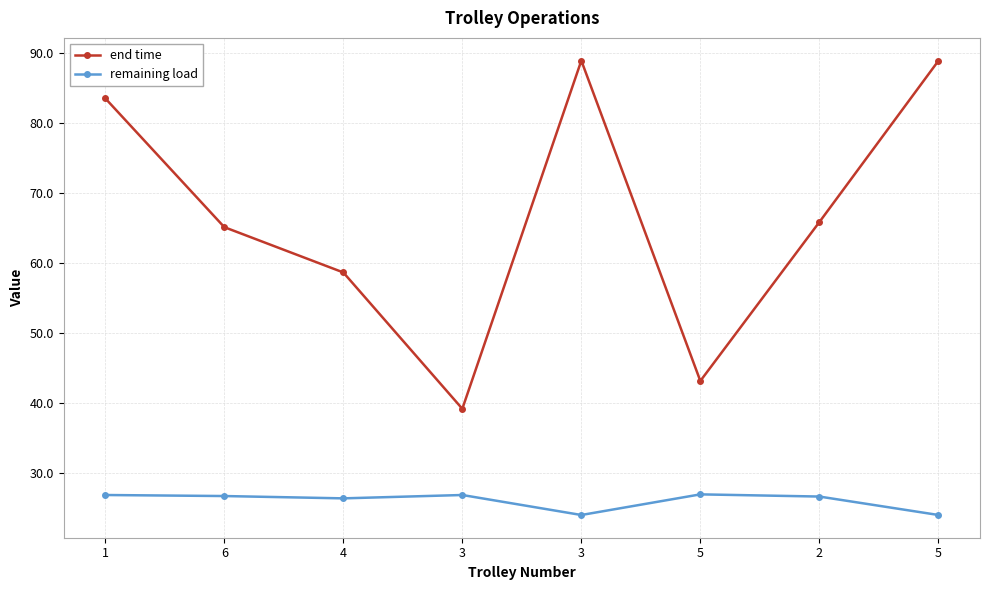

At which category does the chart reach its minimum across all series?

3